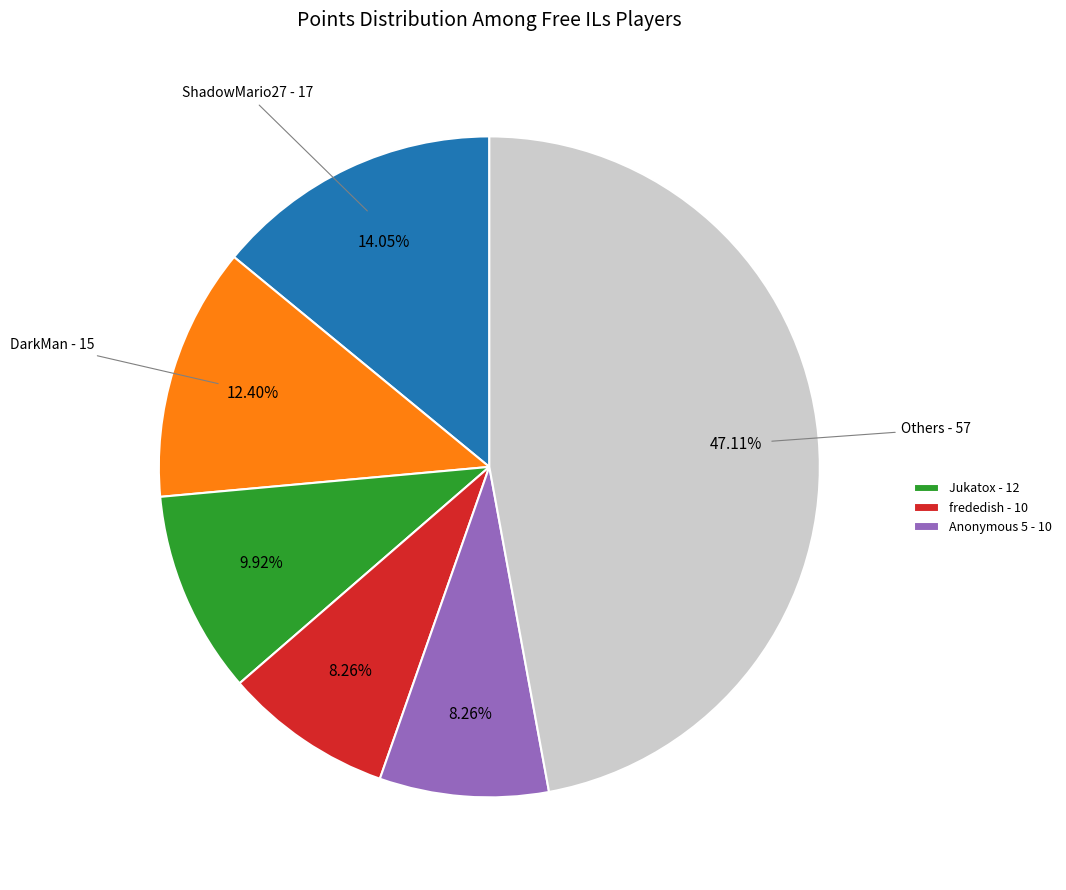

Is there a majority slice in this chart?

No